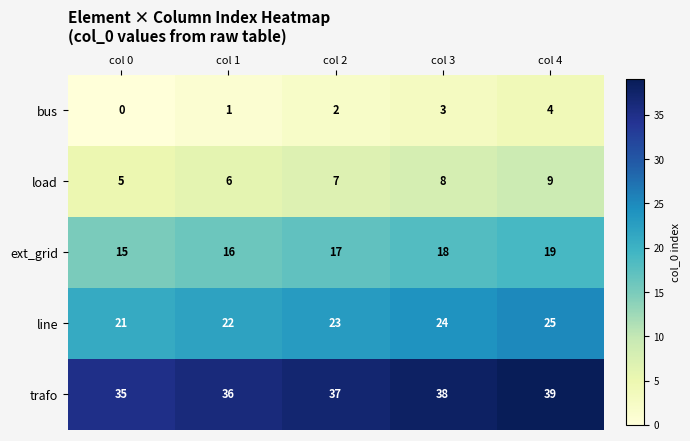

At which category is the sum across all series the highest?

col 4